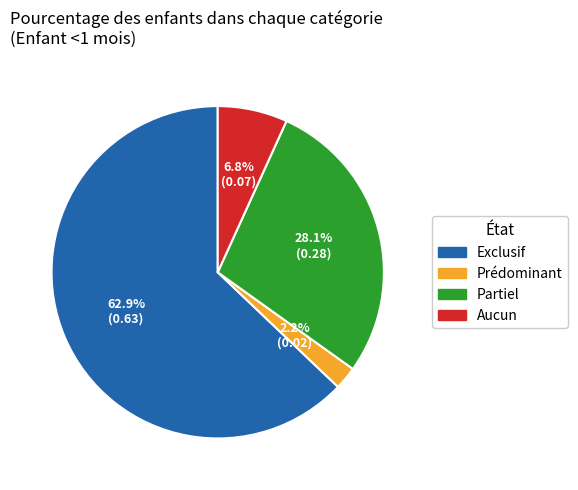

Does any single category account for the majority?

Yes